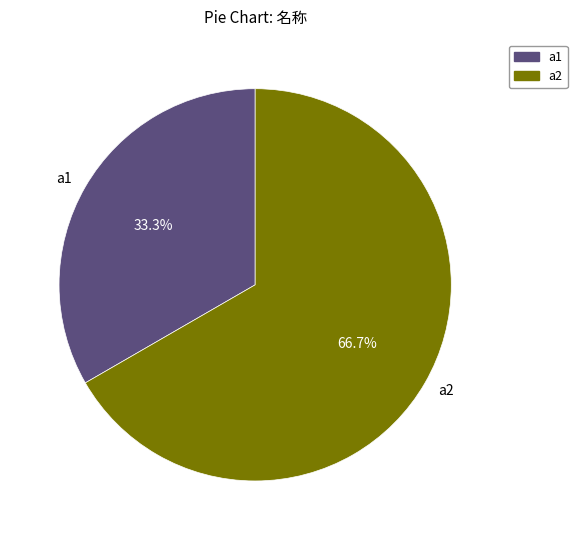

Is the sum of a2 and a1 greater than half?

Yes